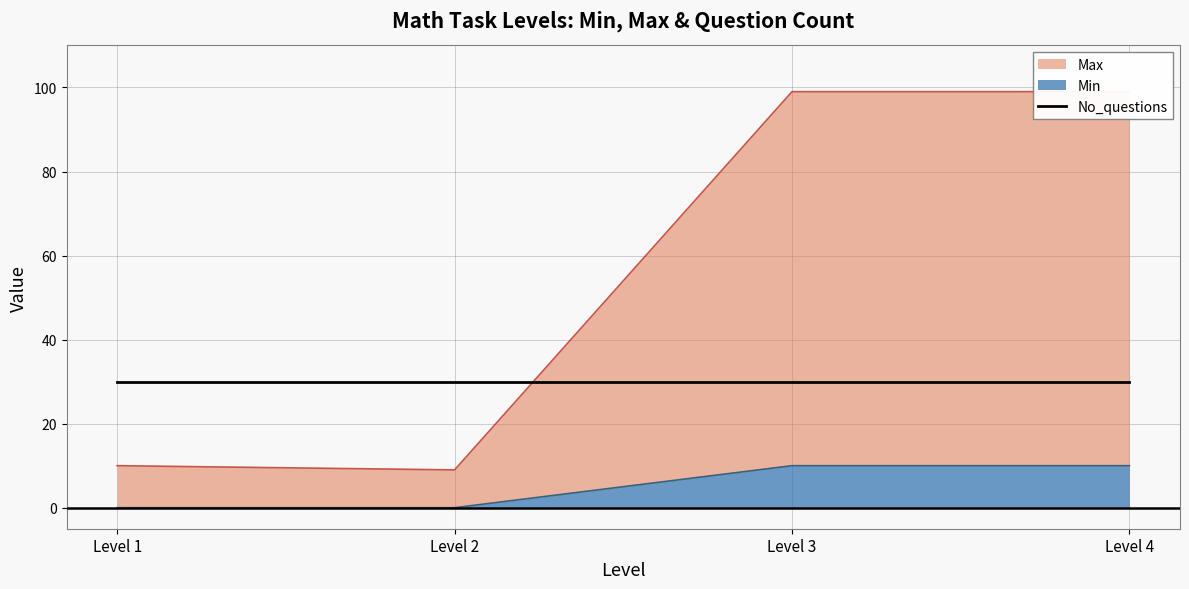

True or false: Min has more than 2 points higher than both neighbors.

False